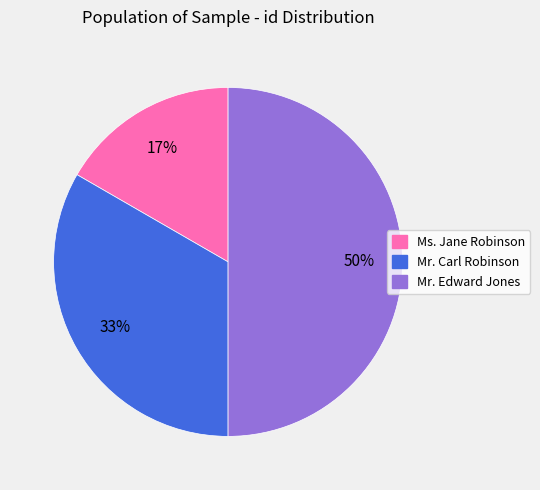

Approximately how many times larger is the value at Ms. Jane Robinson compared to Mr. Edward Jones?

0.3